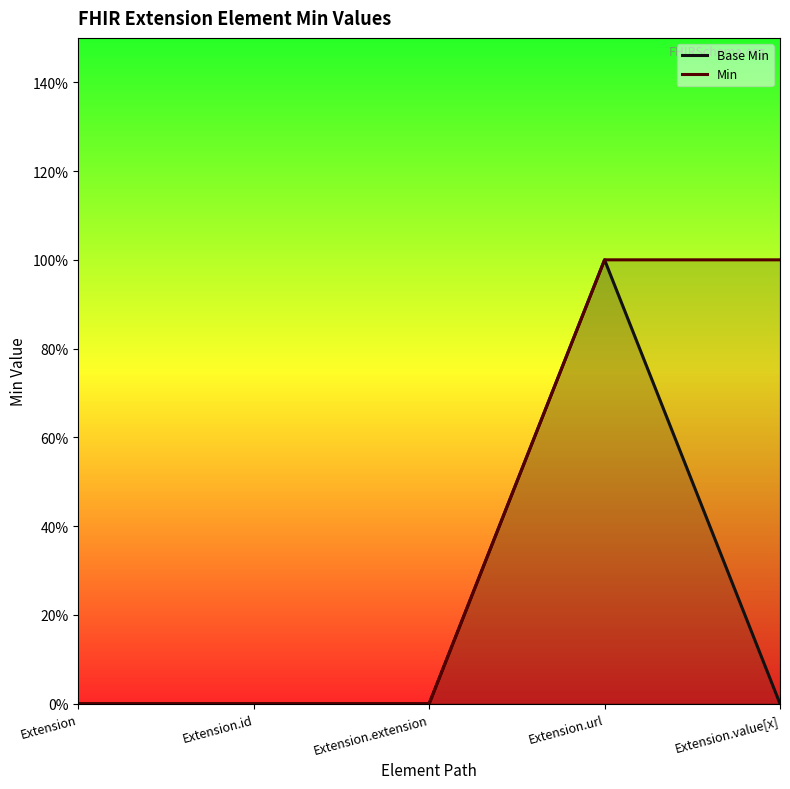

At how many categories does at least one series exceed 0?

2